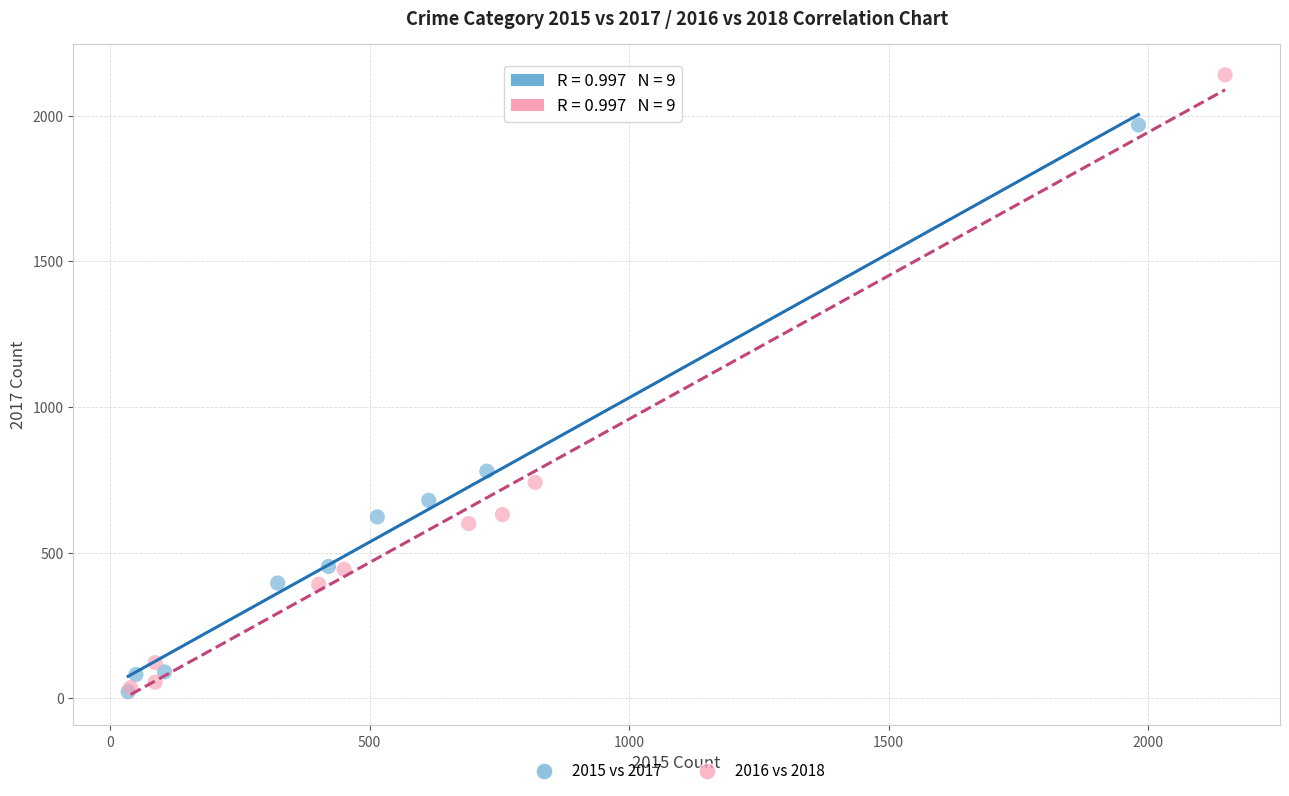

Which series contains the highest Y value?

2016 vs 2018